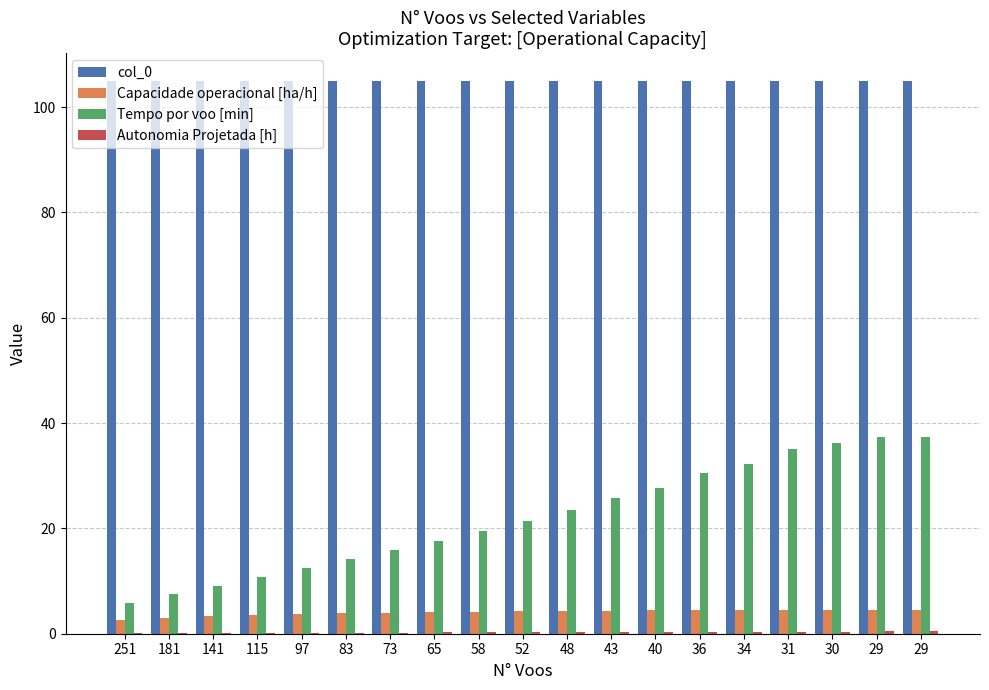

List the series in order of their peak value, highest first.

col_0, Tempo por voo [min], Capacidade operacional [ha/h], Autonomia Projetada [h]